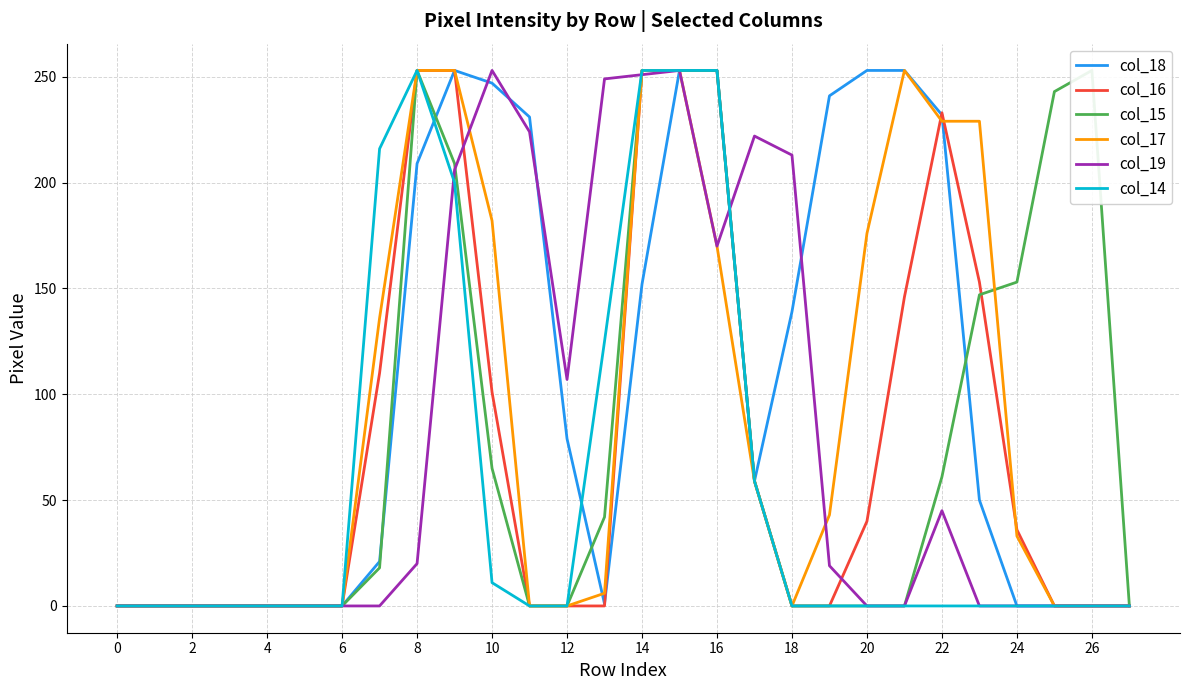

Is it true that col_18 equals 0 at 27?

True